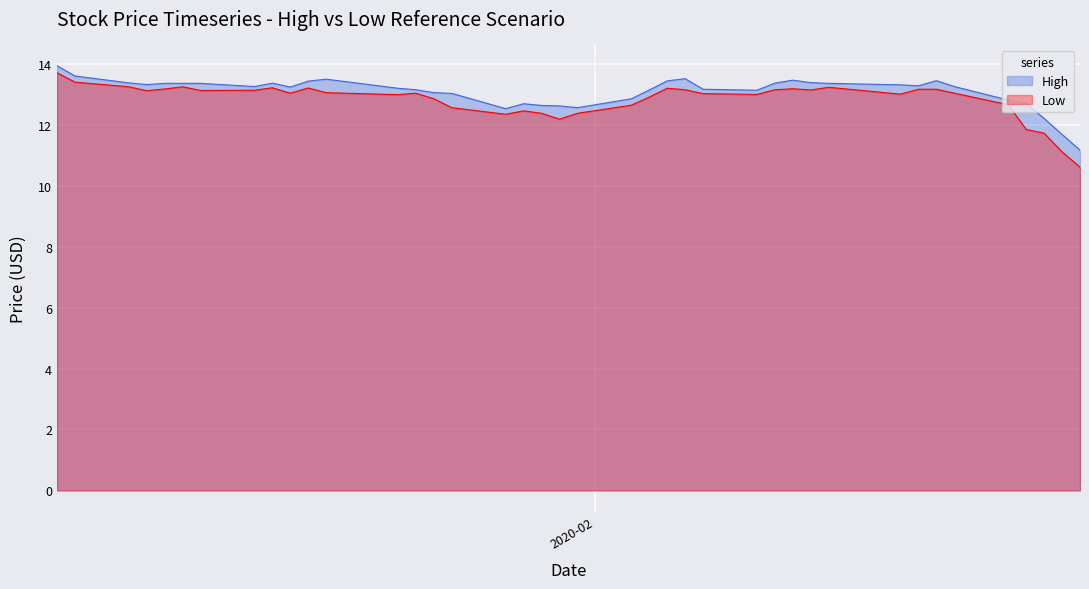

How many values in the Low series exceed 13?

26